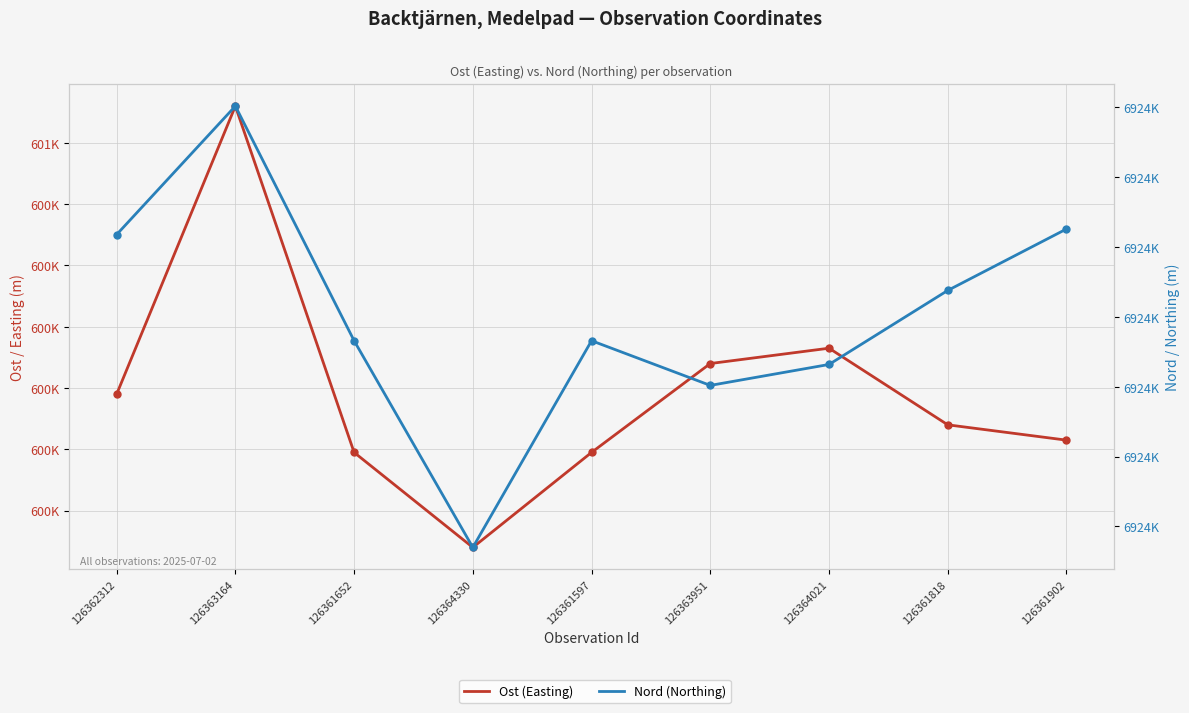

Reading left to right, extract all data points from this chart.

Ost (Easting): 600438	600532	600419	600388	600419	600448	600453	600428	600423
Nord (Northing): 6923759	6923851	6923683	6923535	6923683	6923651	6923666	6923719	6923763